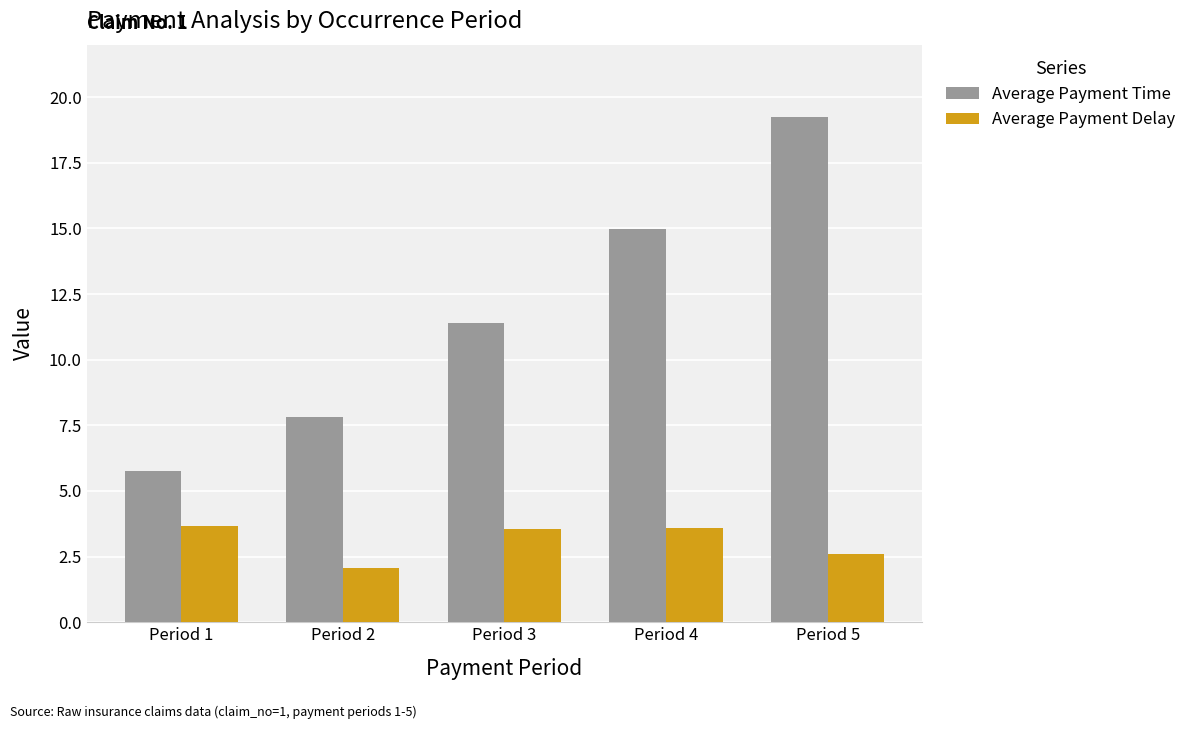

What is the value of the Average Payment Time bar at the 1st from the left?

5.7